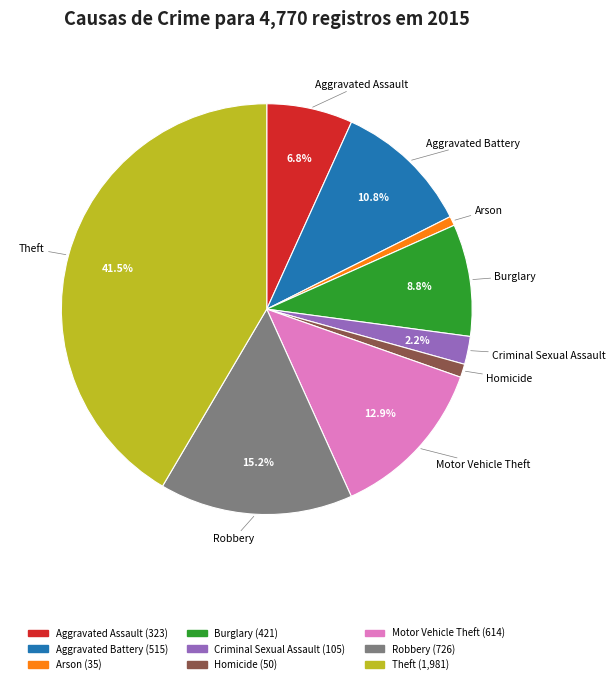

Which slice is the largest?

Theft